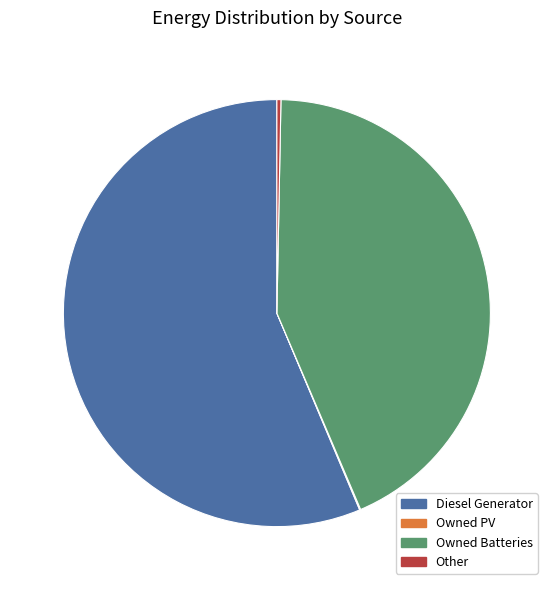

True or false: Other accounts for 0% of the total.

True